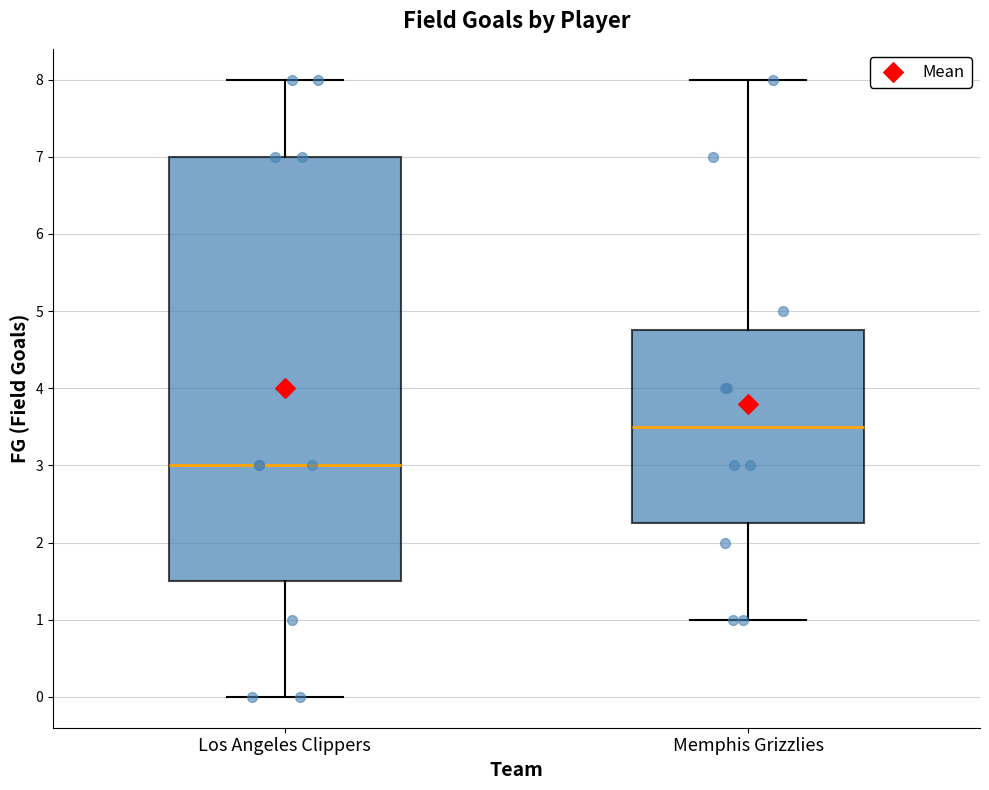

Which box is the tallest, from its lower edge to its upper edge?

Los Angeles Clippers